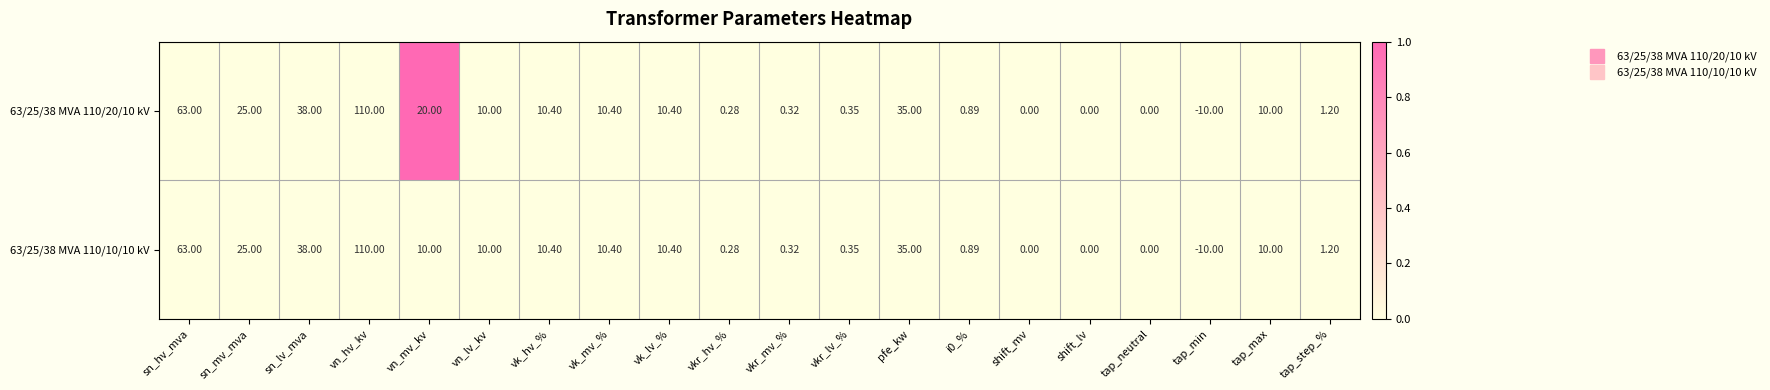

At which label does 63/25/38 MVA 110/20/10 kV reach its minimum?

tap_min